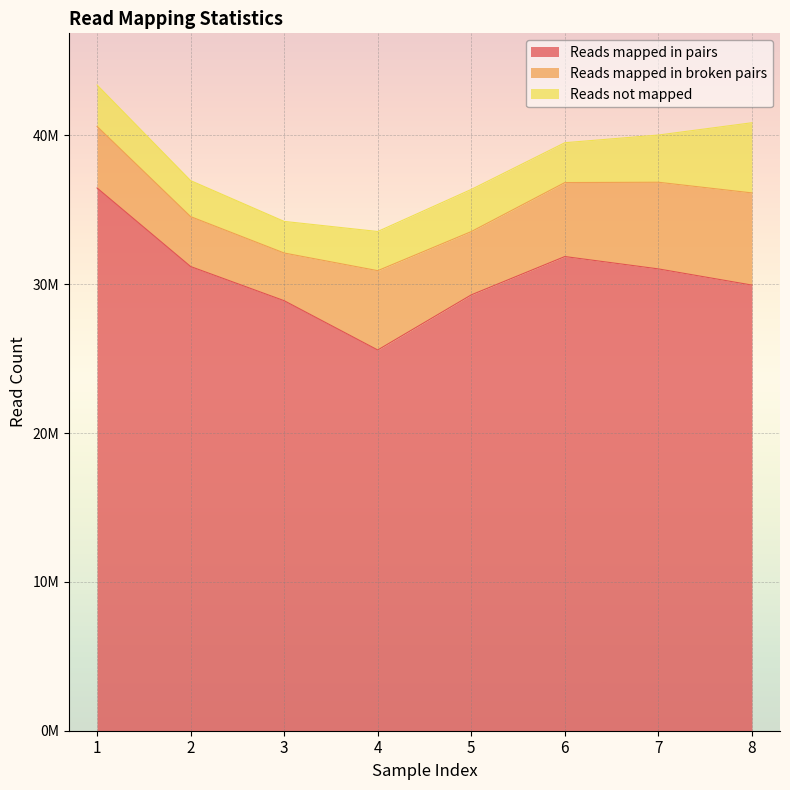

Where is the first local maximum for Reads mapped in broken pairs?

4